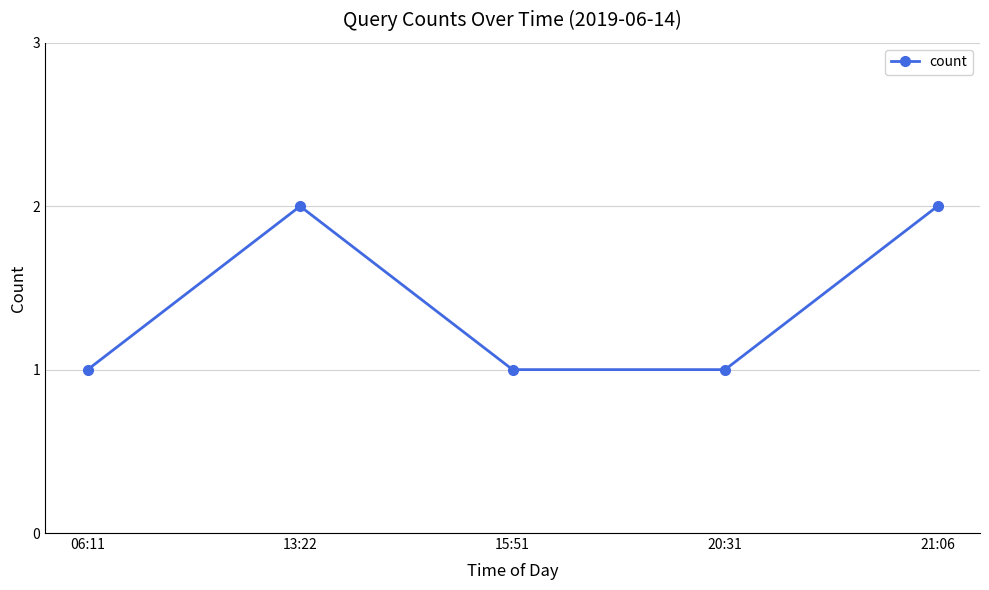

What is the minimum value shown in the chart?

1